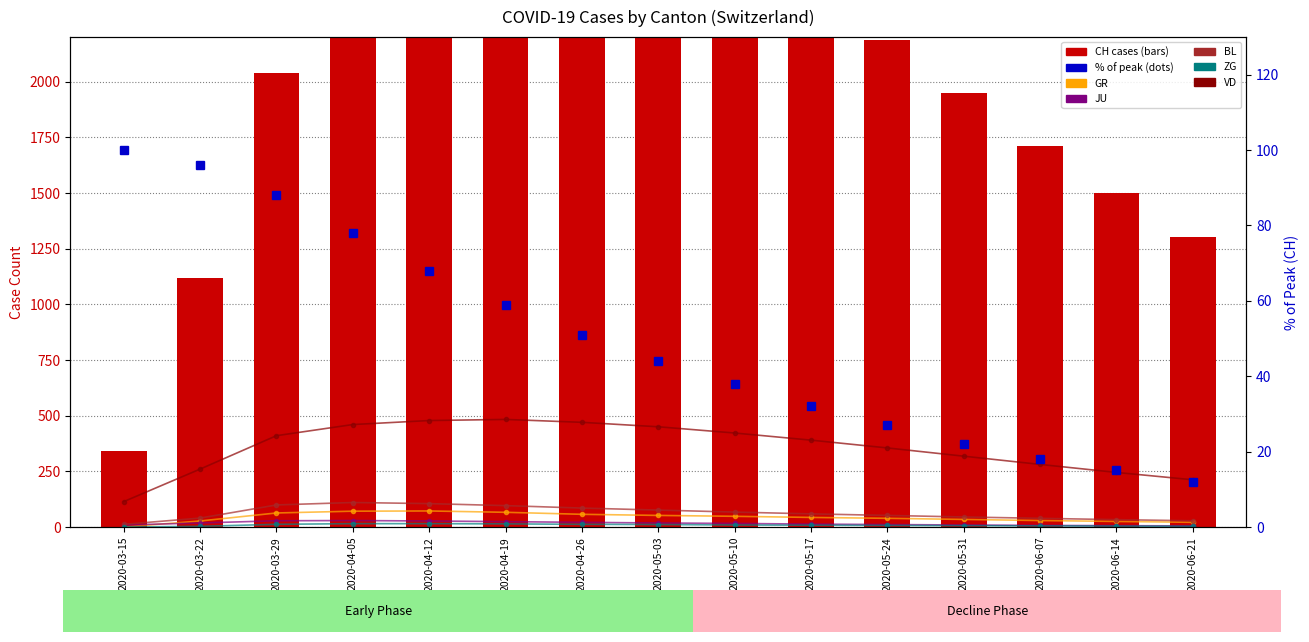

List the labels in order of ZG value, largest first.

2020-04-05, 2020-04-12, 2020-04-19, 2020-03-29, 2020-04-26, 2020-05-03, 2020-05-10, 2020-05-17, 2020-05-24, 2020-05-31, 2020-06-07, 2020-06-14, 2020-03-22, 2020-06-21, 2020-03-15